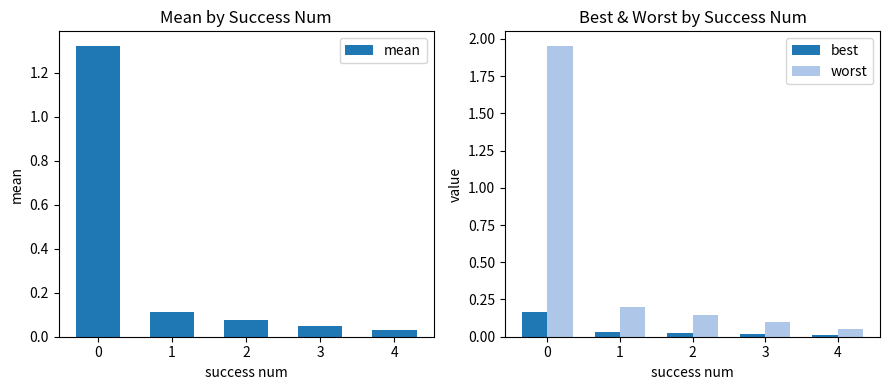

What is the total value across all series at 1?

0.3